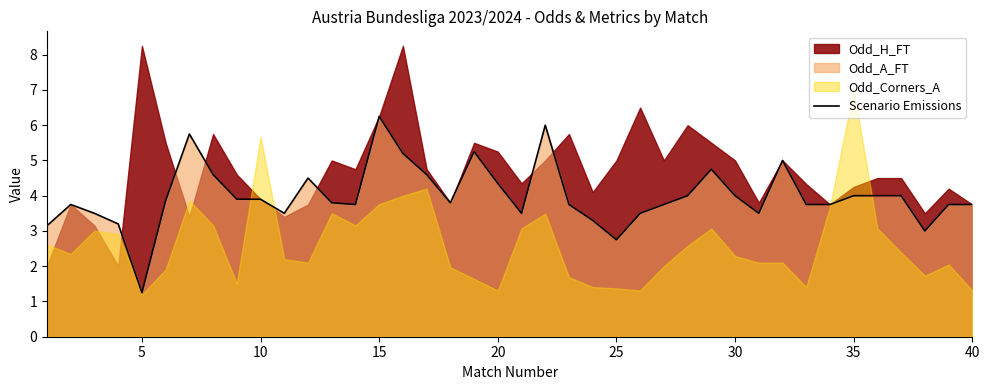

At which label does Scenario Emissions reach its minimum?

5